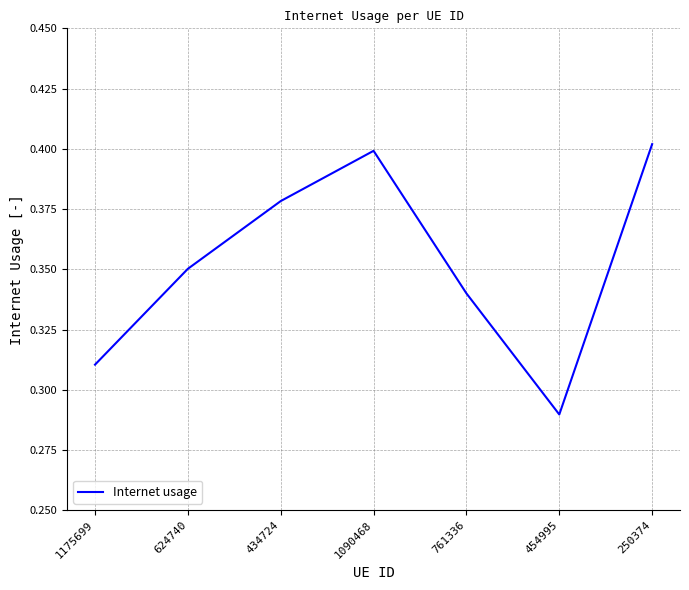

What position from the right is 434724?

5